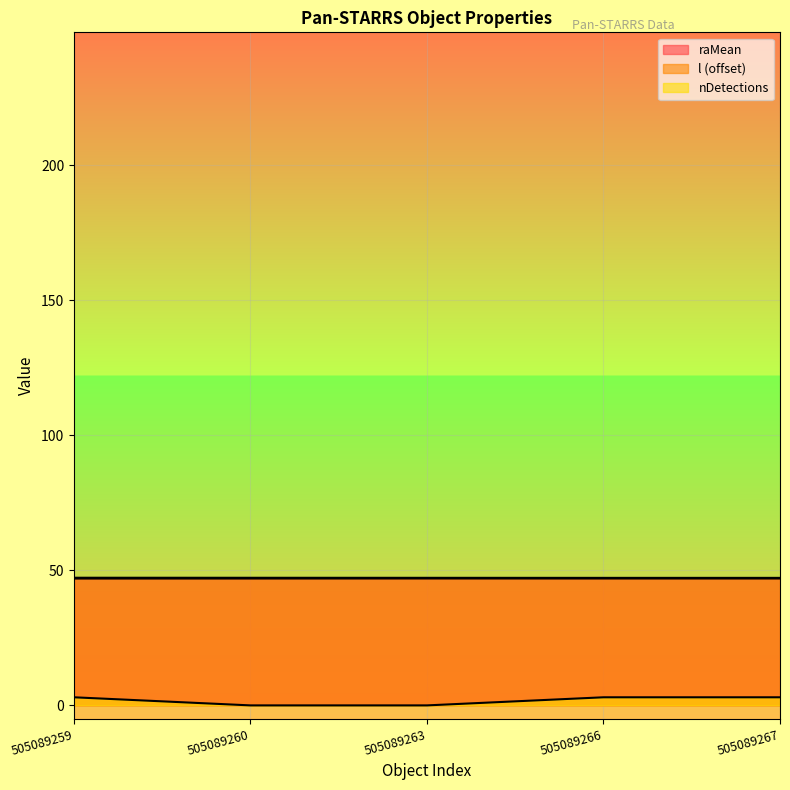

At which label does raMean first exceed 47?

505089263